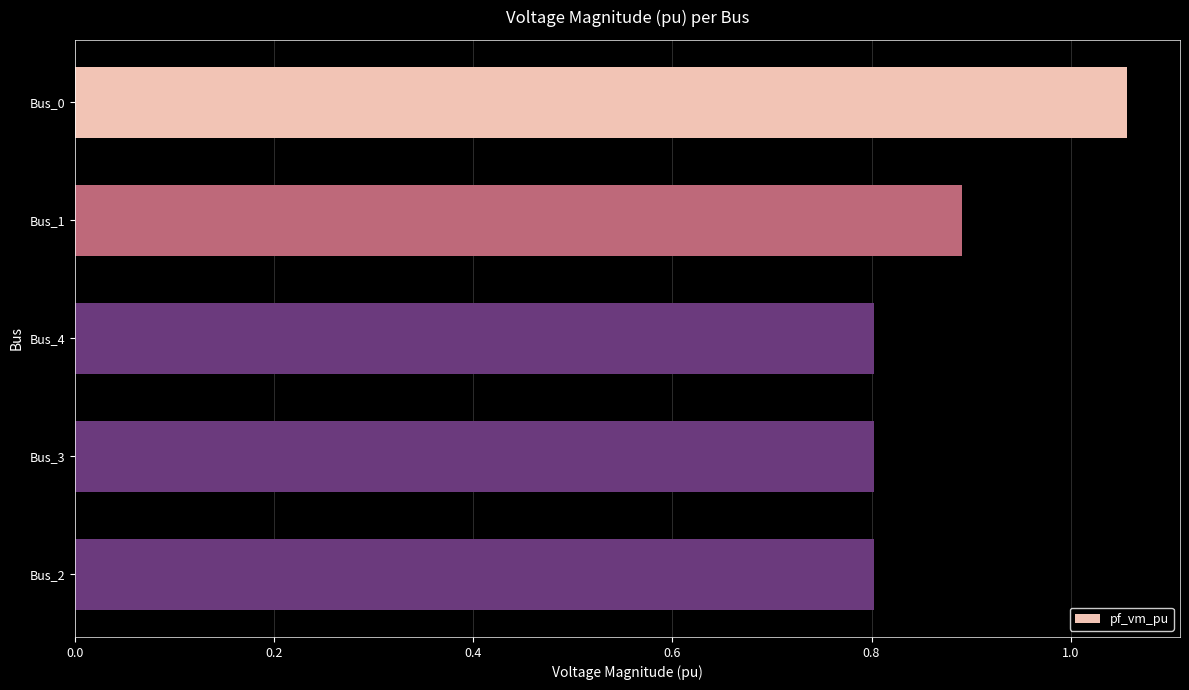

At which category does the chart reach its peak across all series?

Bus_0